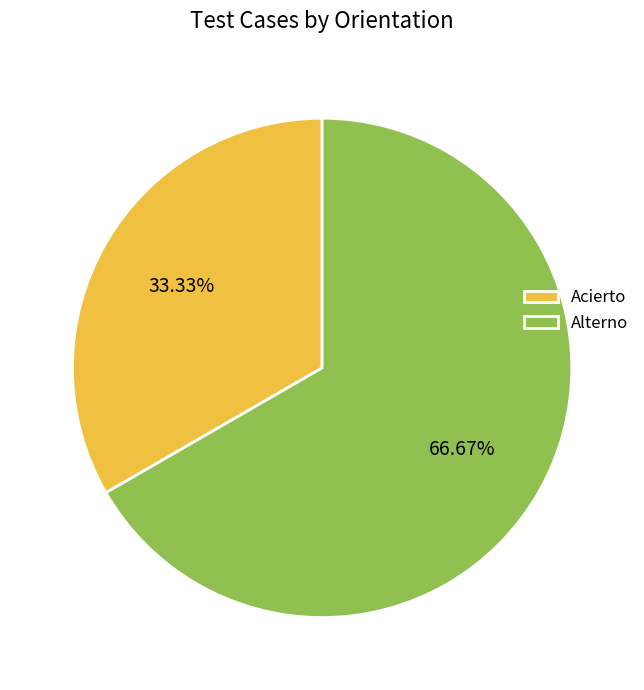

What is the smallest slice in the pie chart?

Acierto